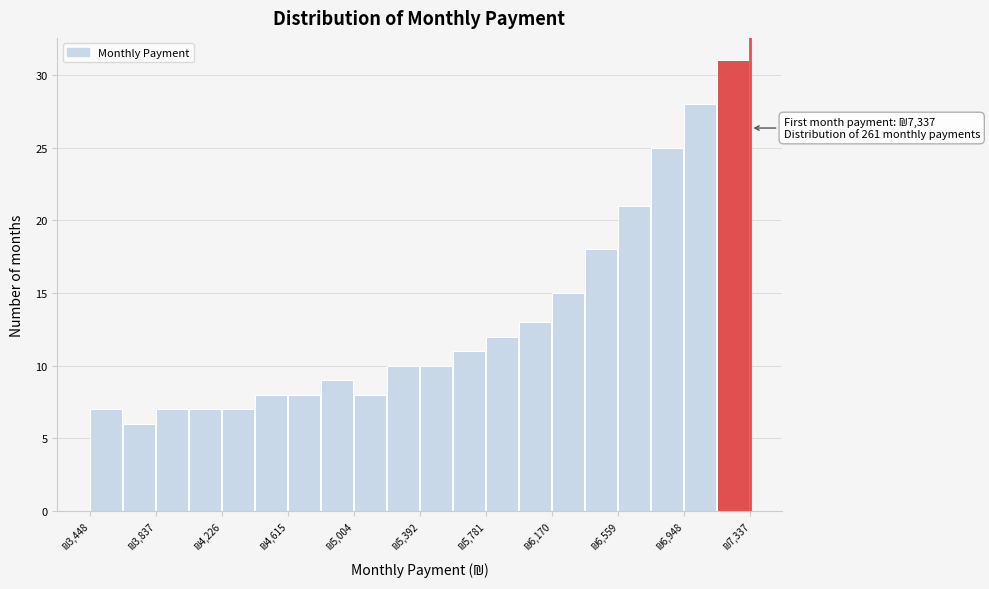

Around what value on the x-axis is the tallest bar? Give the approximate position of its centre, as read against the axis.

7250